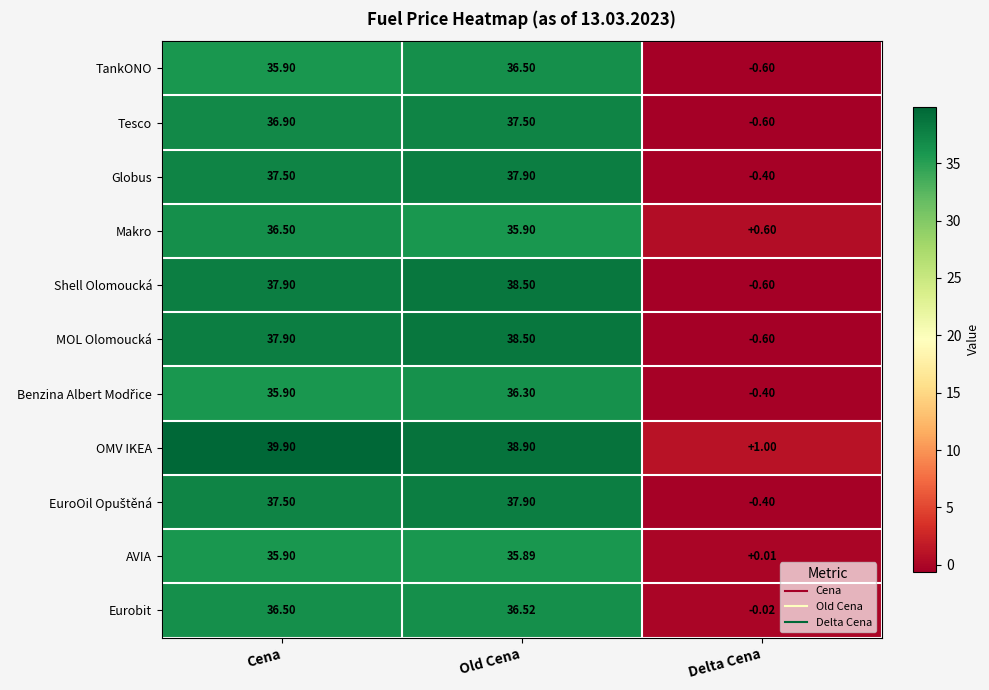

Which category has the highest value in the Shell Olomoucká series?

Old Cena